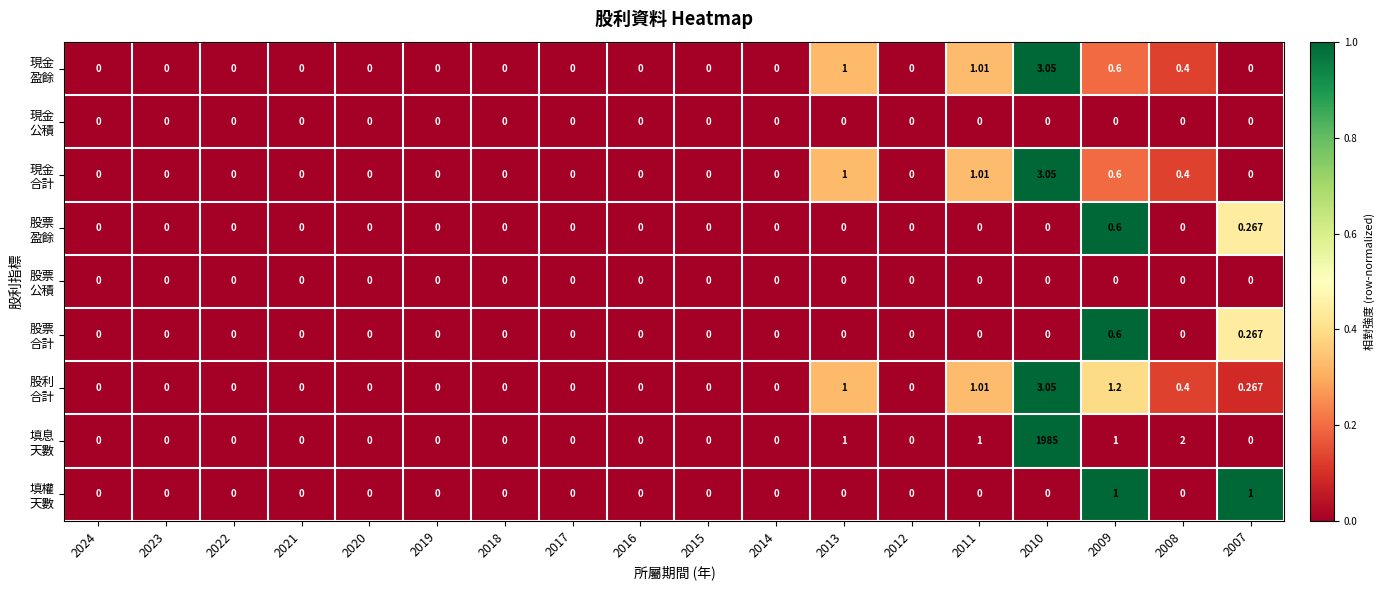

How many distinct data groups are displayed?

9